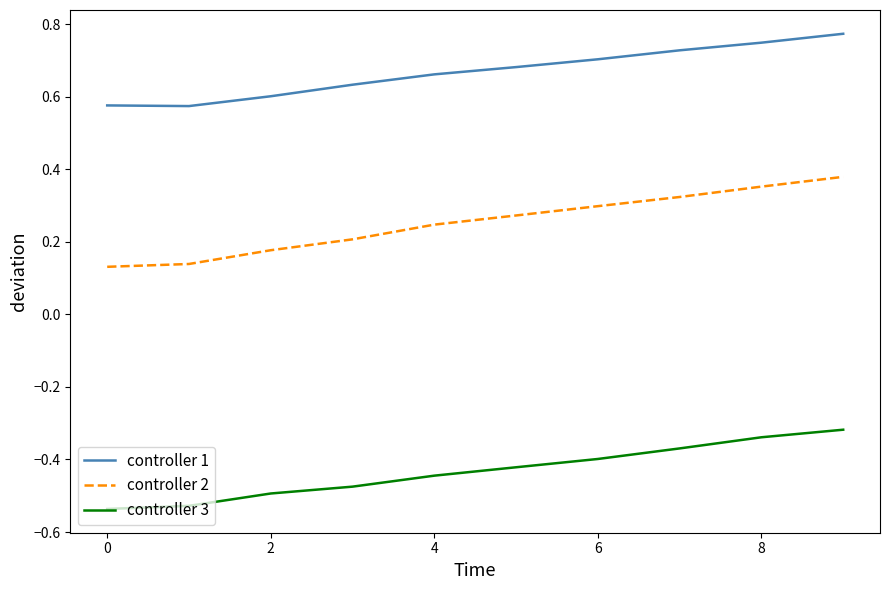

True or false: controller 3 and controller 1 cross at least once.

False